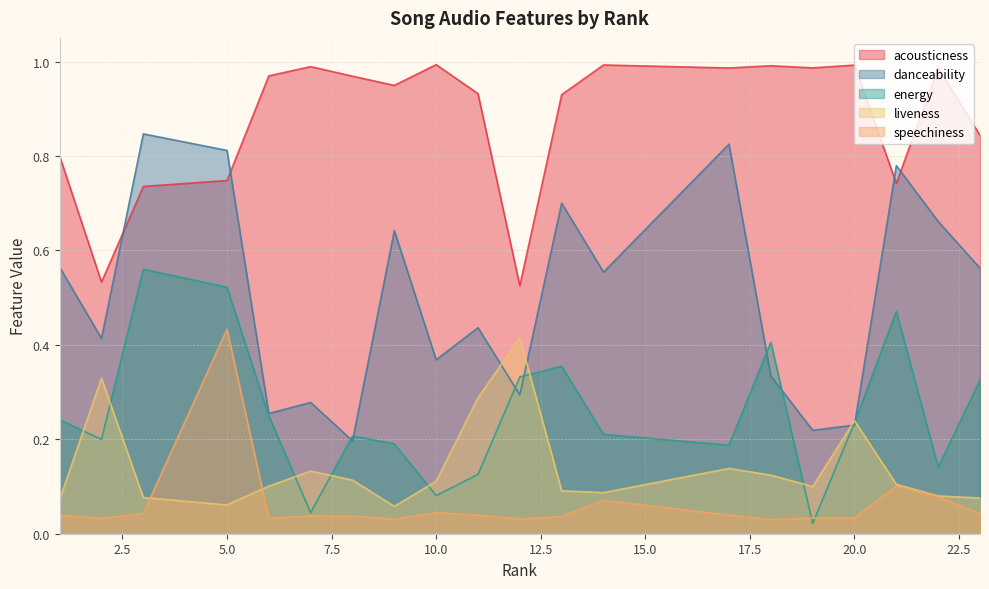

What is the difference between the highest and lowest values at 5?

0.8